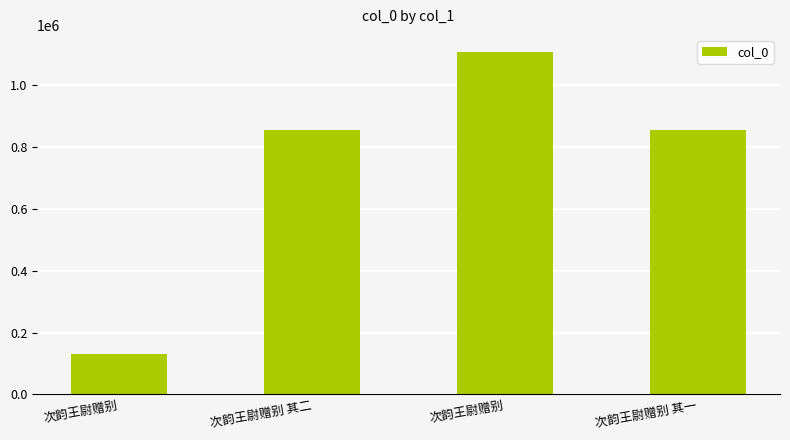

How many series are shown in this chart?

1